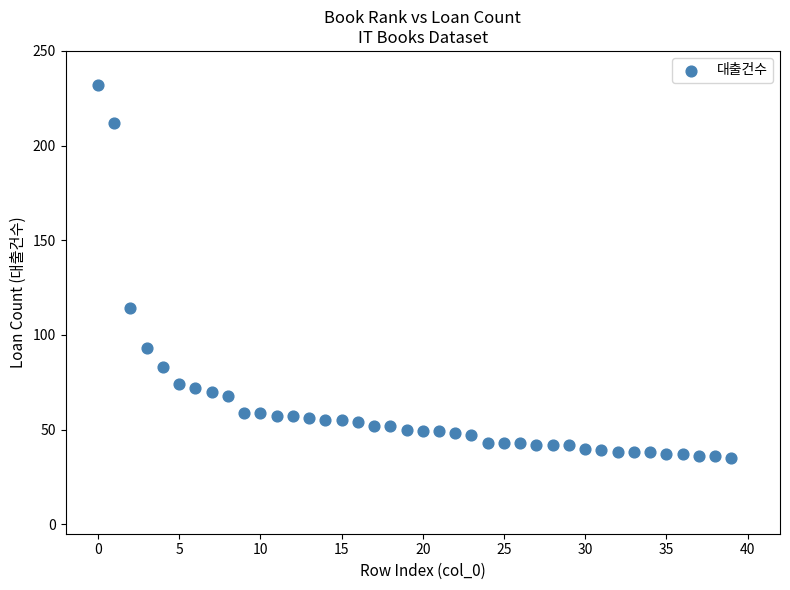

What is the range of Y values (max minus min)?

197